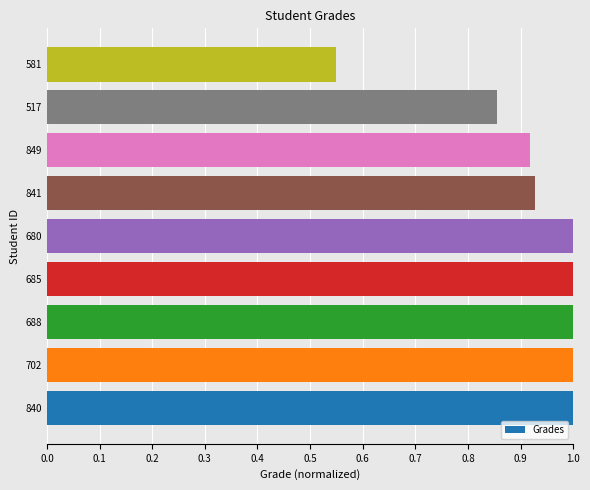

Where is the data nearest to the value 0?

581